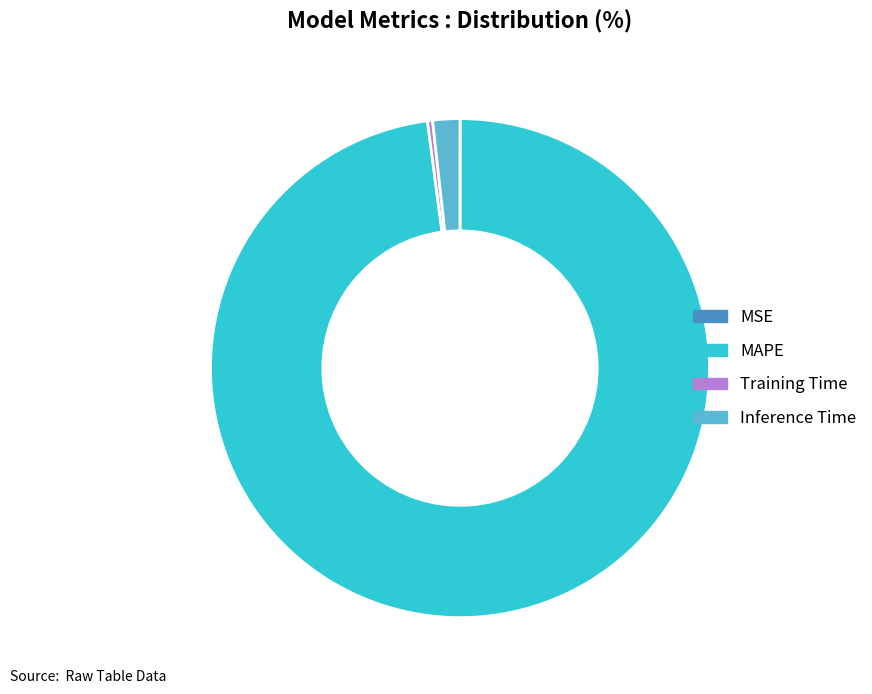

Is it true that Training Time is 0% of the pie?

True